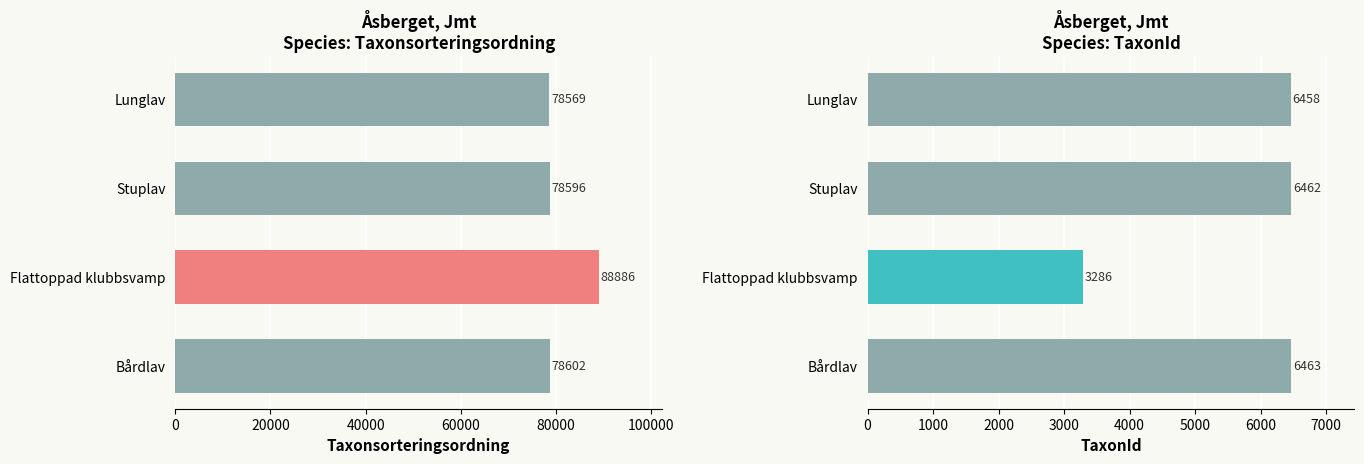

Which series has the largest total across all categories?

Taxonsorteringsordning